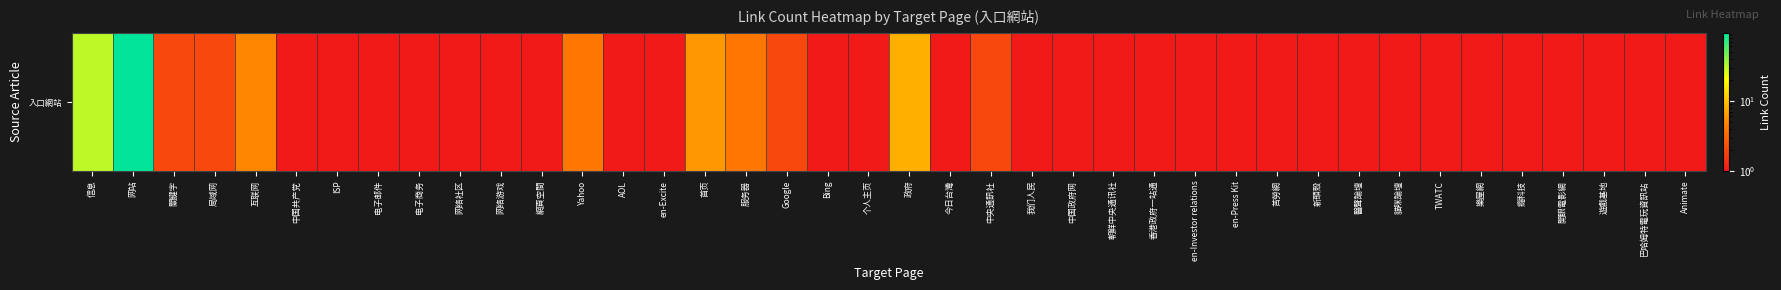

Rank the categories by value from highest to lowest.

网站, 信息, 政府, 首页, 互联网, Yahoo, 服务器, 關鍵字, 局域网, Google, 中央通訊社, 中国共产党, ISP, 电子邮件, 电子商务, 网络社区, 网络游戏, 網頁空間, AOL, en-Excite, Bing, 个人主页, 今日台灣, 我们人民, 中国政府网, 朝鲜中央通讯社, 香港政府一站通, en-Investor relations, en-Press Kit, 苦勞網, 新頭殼, 醫聲論壇, 貓咪論壇, TWATC, 樂屋網, 癮科技, 開眼電影網, 遊戲基地, 巴哈姆特電玩資訊站, Animate